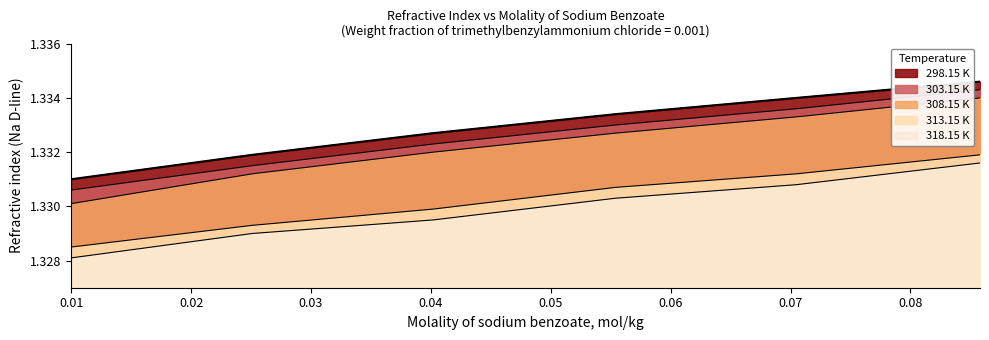

The value of 298.15 K at 0.01 is 1.3. True or false?

True